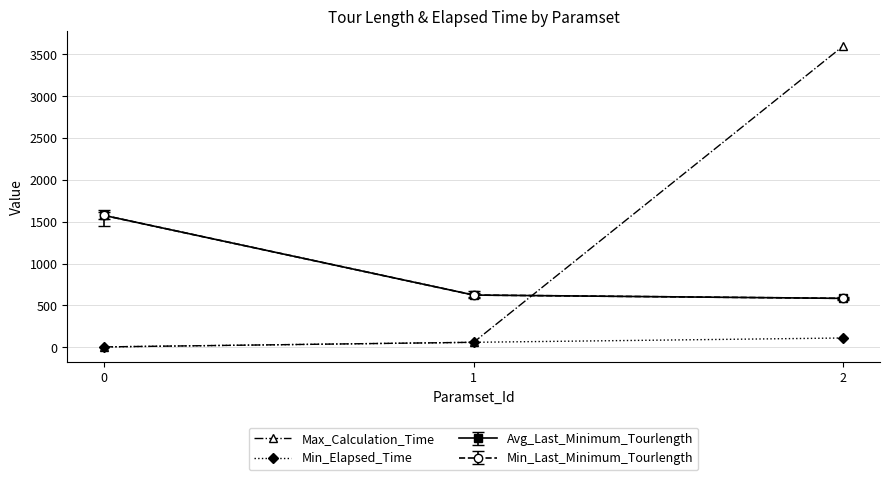

Where does the Min_Elapsed_Time series first go above 60?

1